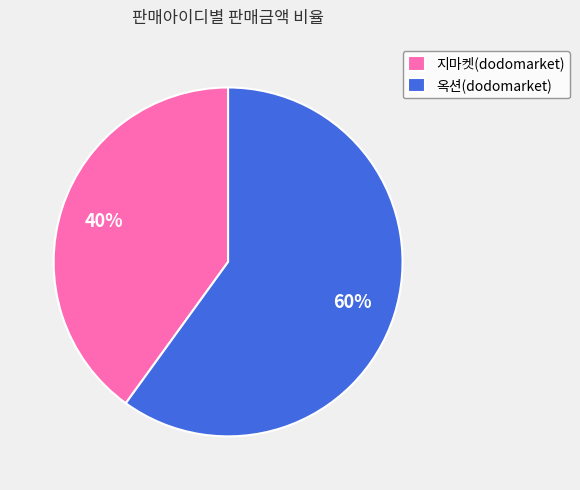

Count the number of slices in the pie.

2